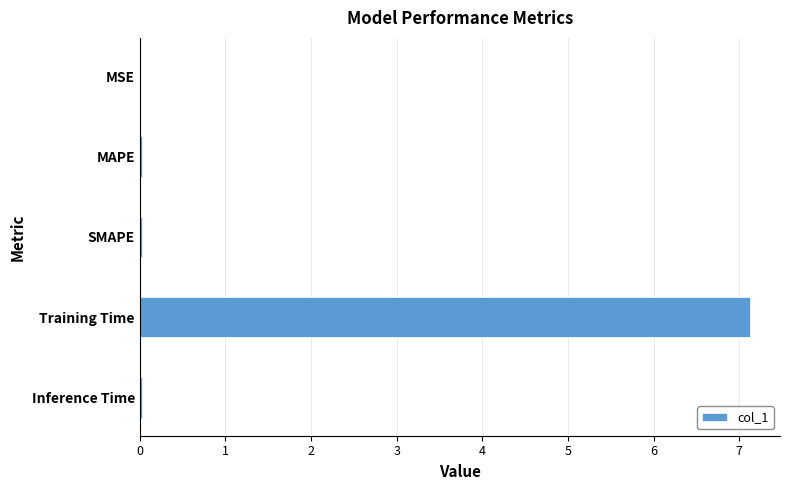

What is the sum of all values?

7.2